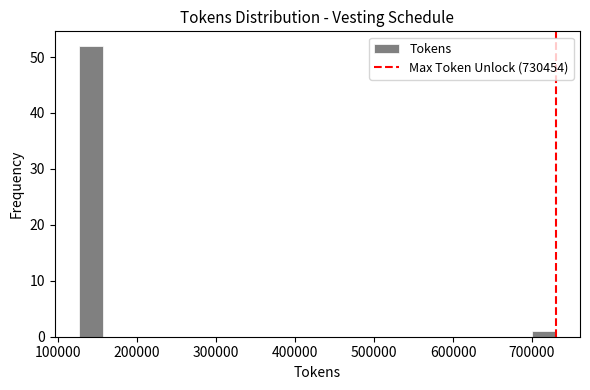

Around what value on the x-axis is the tallest bar? Give the approximate position of its centre, as read against the axis.

140000